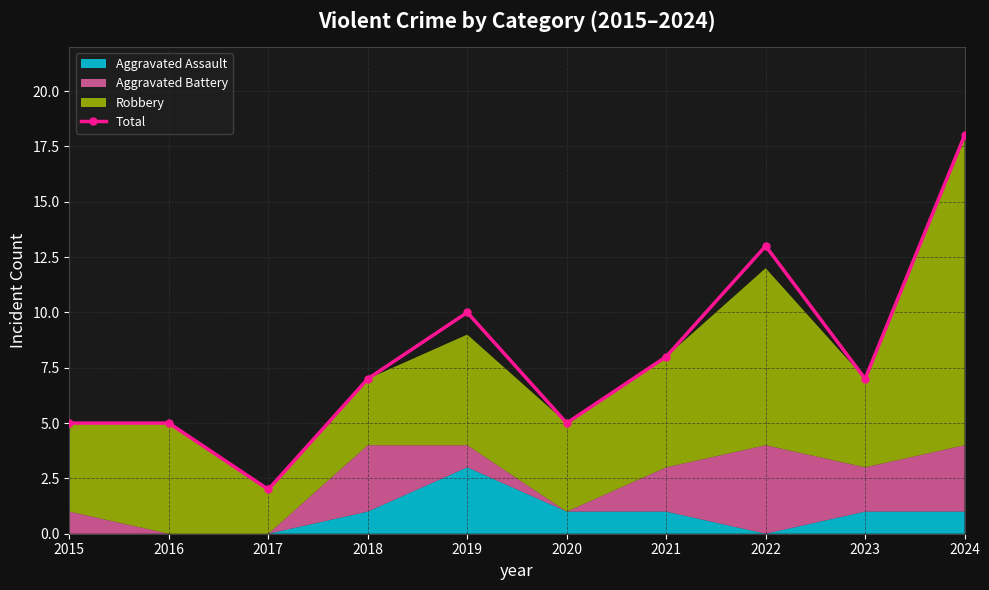

True or false: the data shows 7 at 2020.

False